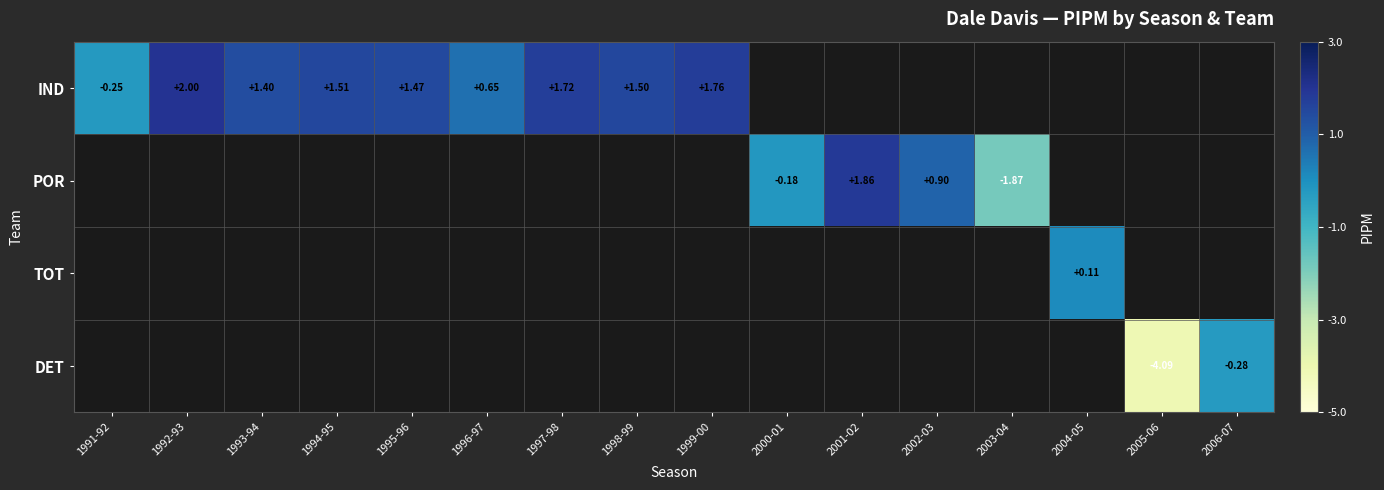

Rank the series by their maximum value, from highest to lowest.

IND, POR, TOT, DET